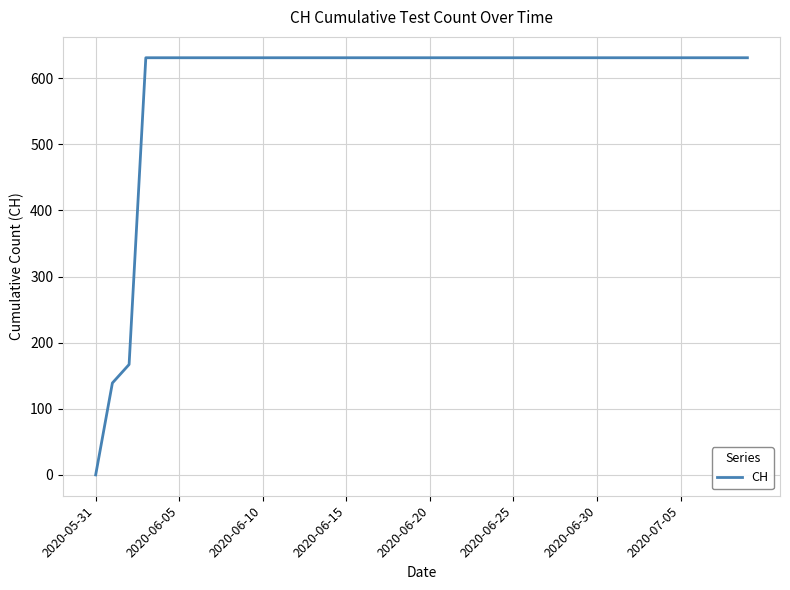

What is the maximum value shown in the chart?

631